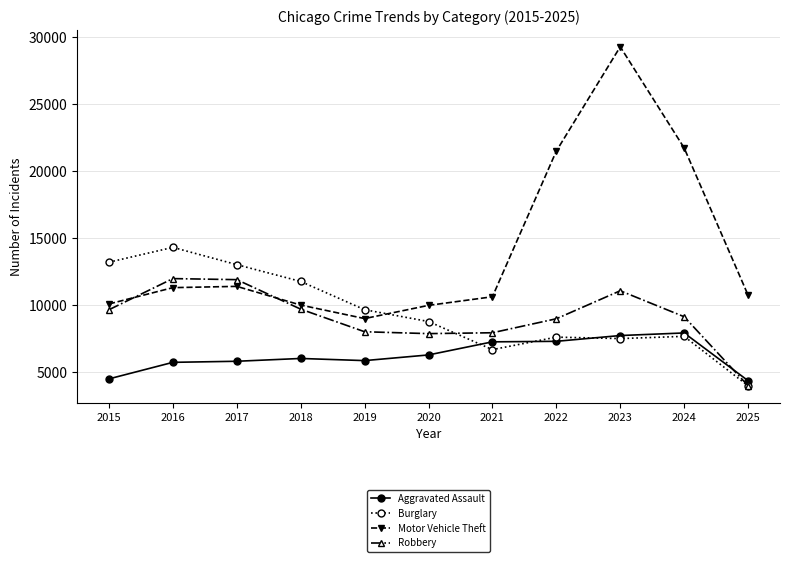

Does the chart display data point markers on the line(s)?

Yes